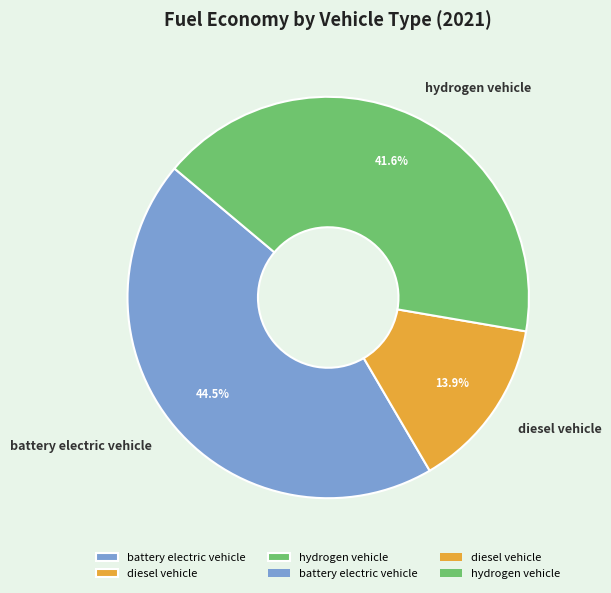

What is the smallest slice in the pie chart?

diesel vehicle